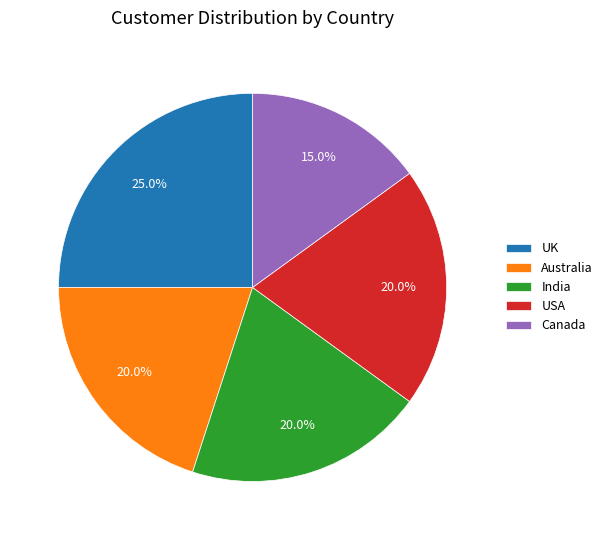

Which category has the smallest portion of the pie?

Canada